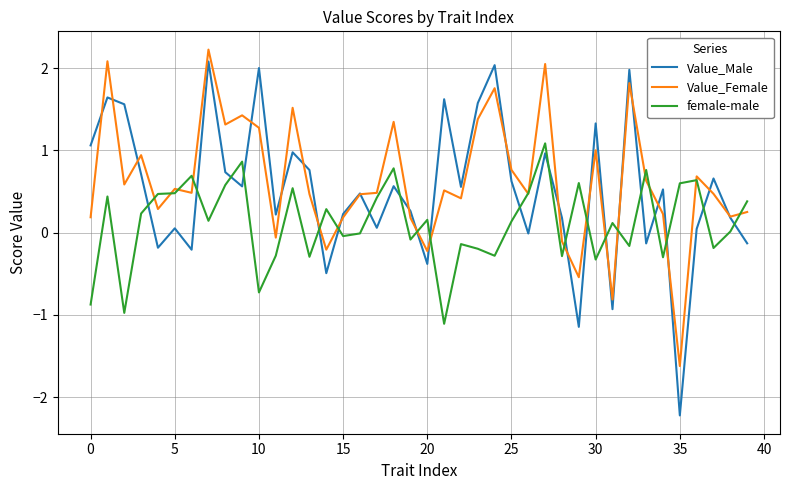

Which series has the widest spread of values?

Value_Male